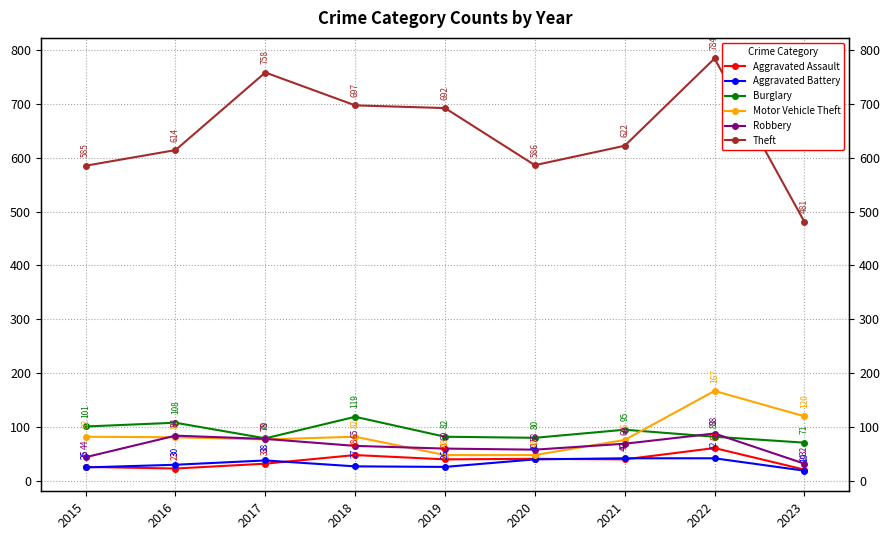

Where is the first local maximum for Aggravated Assault?

2018